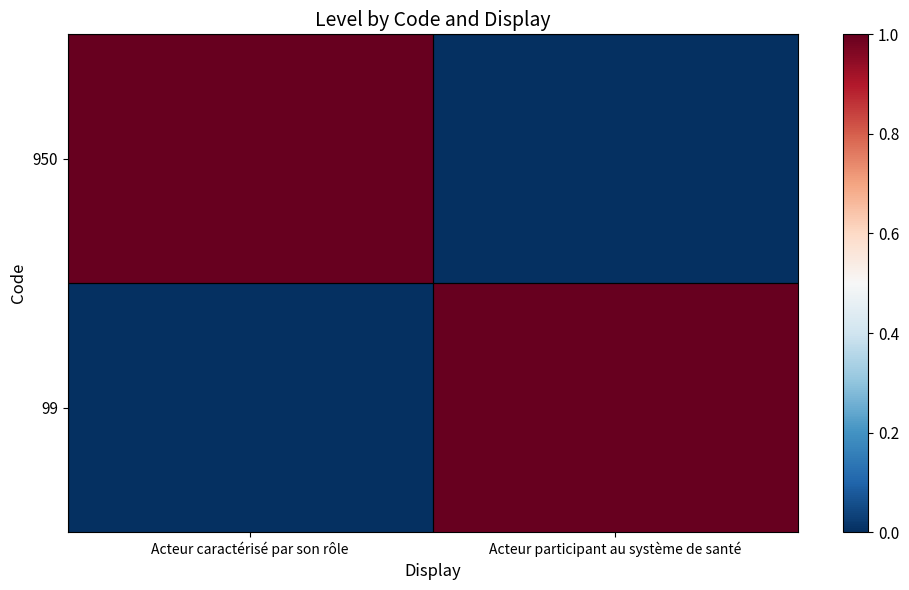

Reading left to right, extract all data points from this chart.

950: Acteur caractérisé par son rôle=1	Acteur participant au système de santé=0
99: Acteur caractérisé par son rôle=0	Acteur participant au système de santé=1